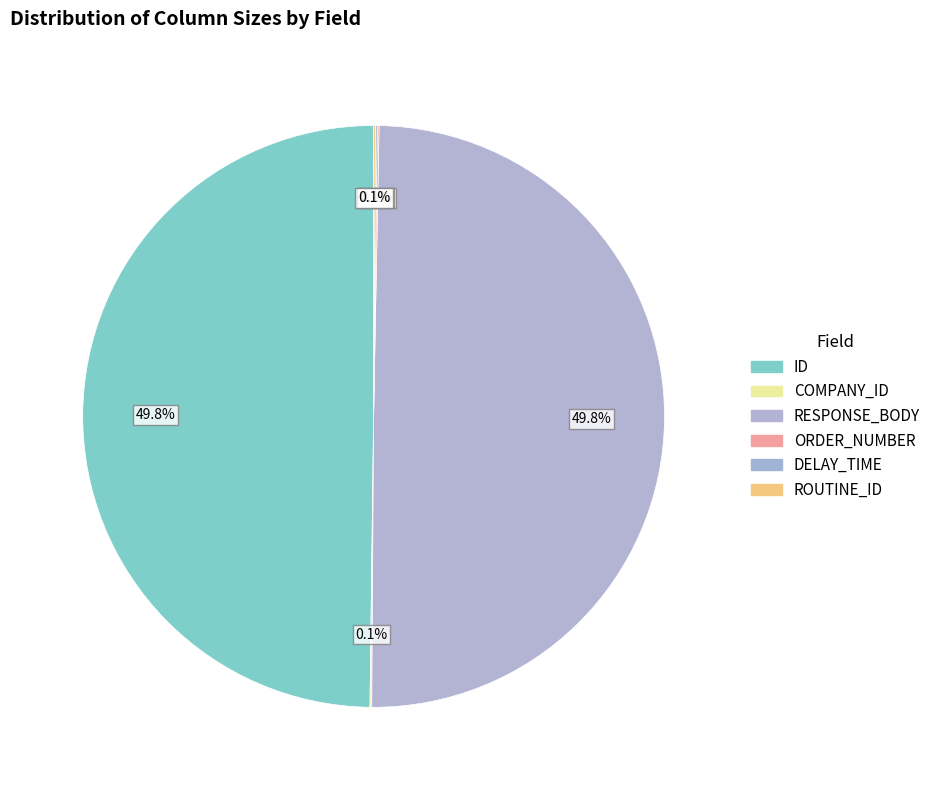

Which has a higher value, DELAY_TIME or COMPANY_ID?

DELAY_TIME